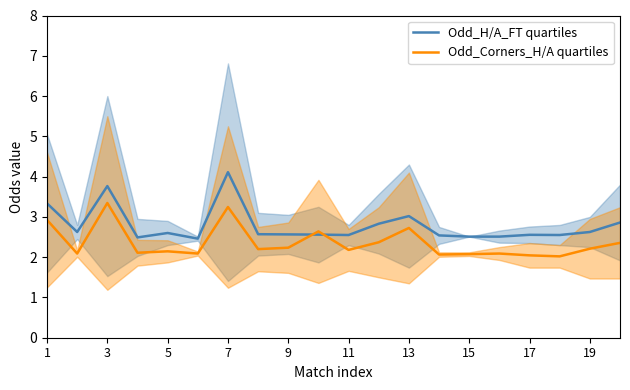

What is the sum of all Odd_Corners_H/A quartiles values?

47.2